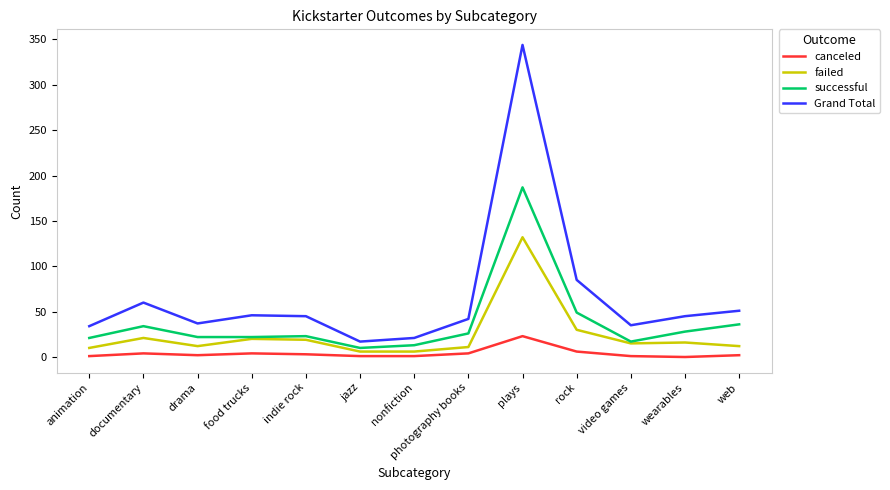

True or false: failed and Grand Total cross at least once.

False